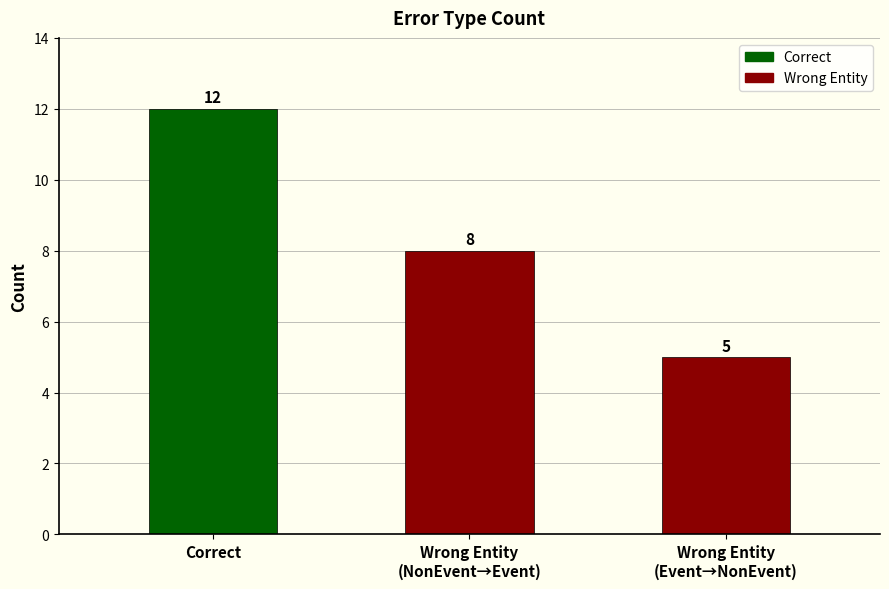

What is the sum of all values?

25